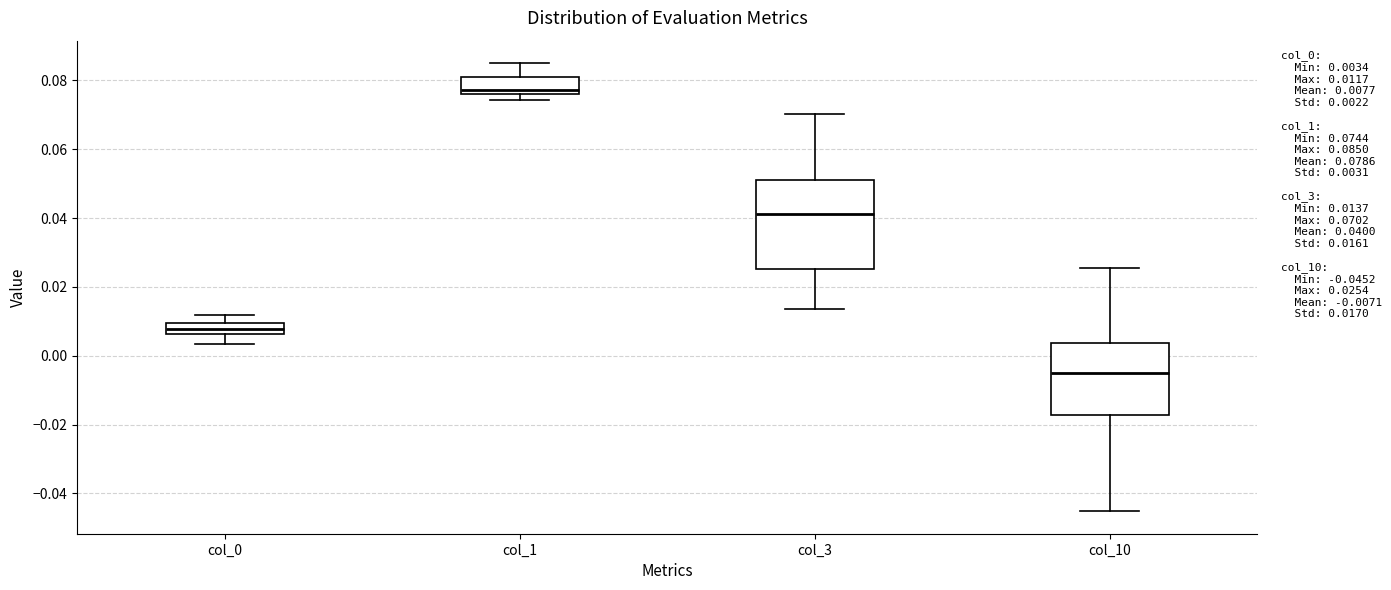

Which box has the highest median line?

col_1